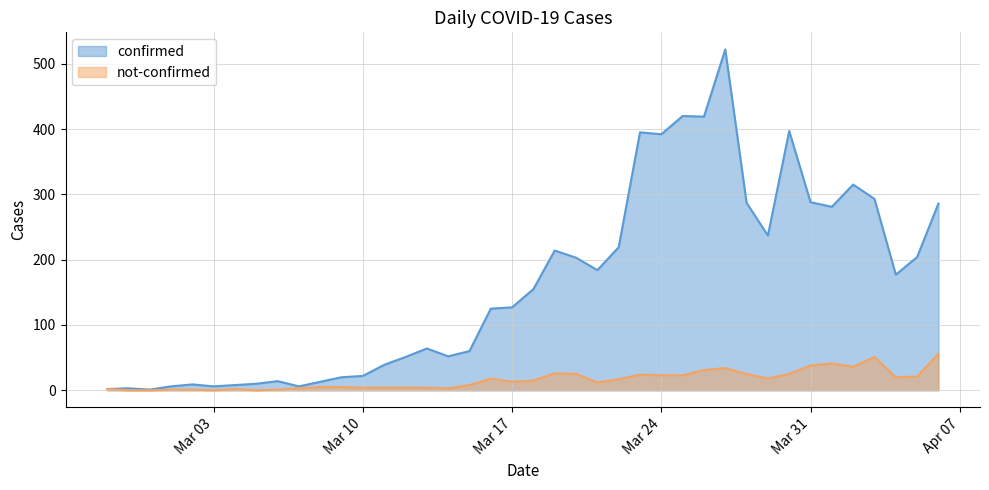

True or false: not-confirmed and confirmed cross at least once.

False